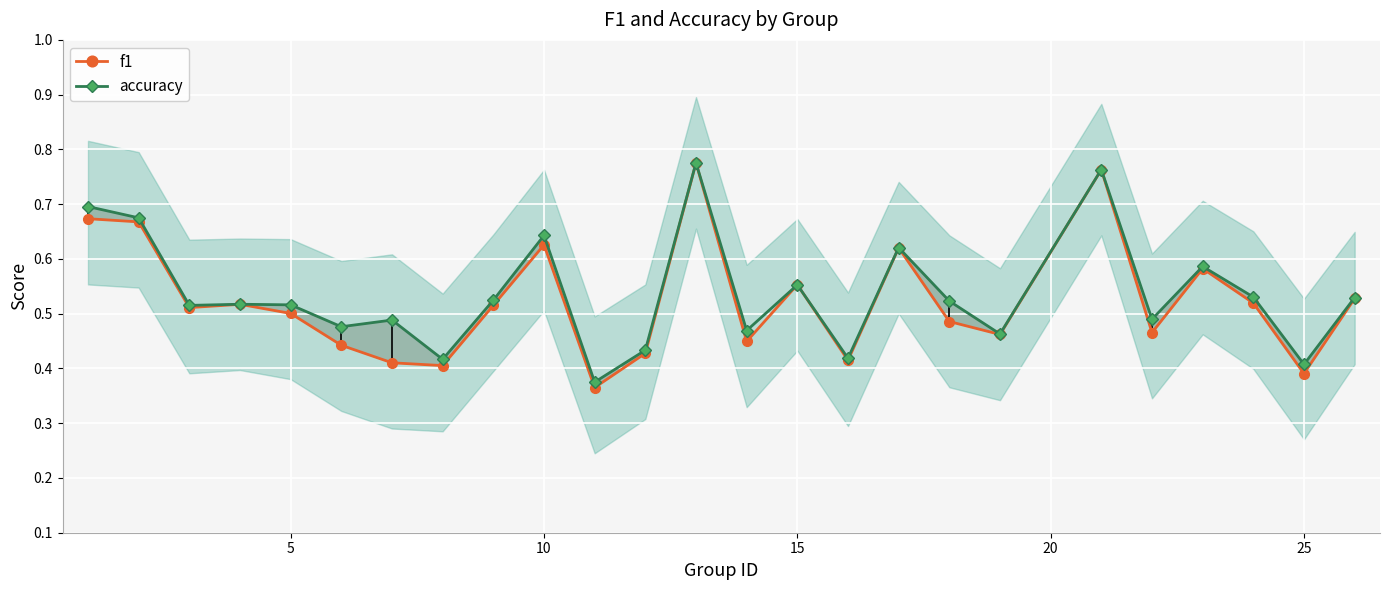

Count the f1 values in the range 0 to 1.

25